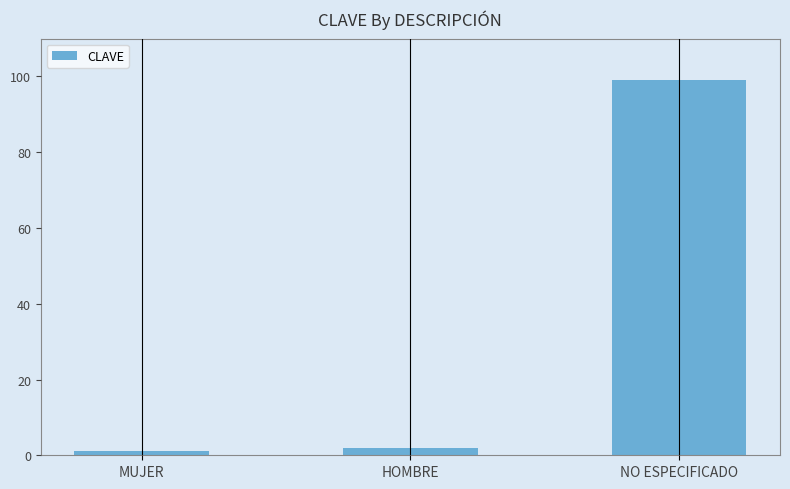

At which category does the chart reach its peak across all series?

NO ESPECIFICADO